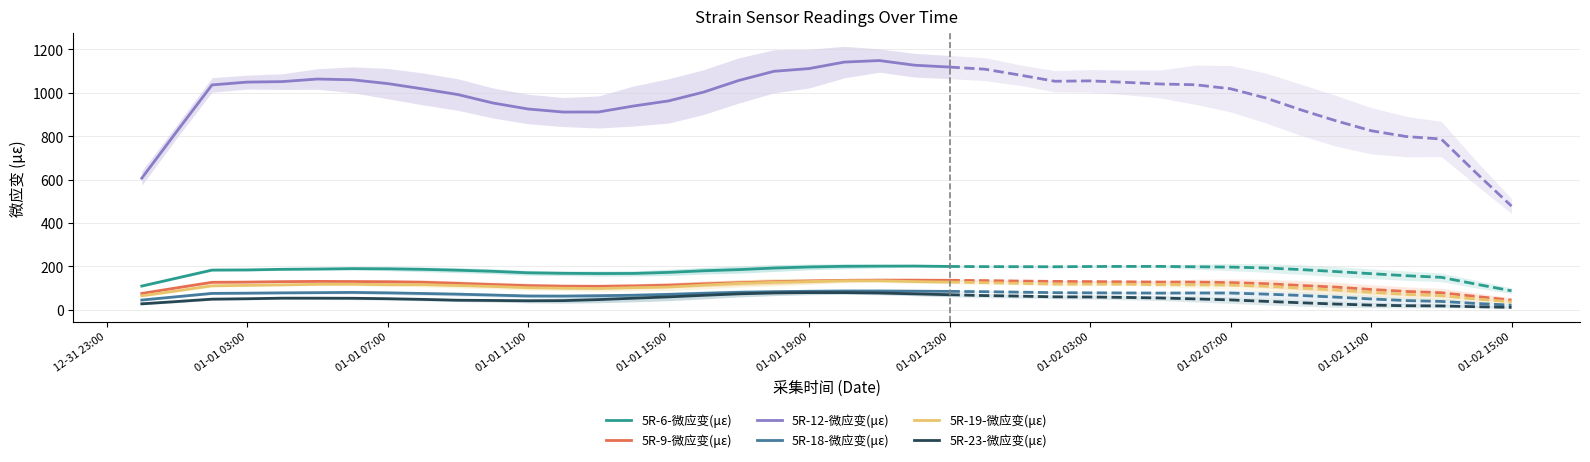

What is the lowest value of the 5R-23-微应变(με) series?

27.2